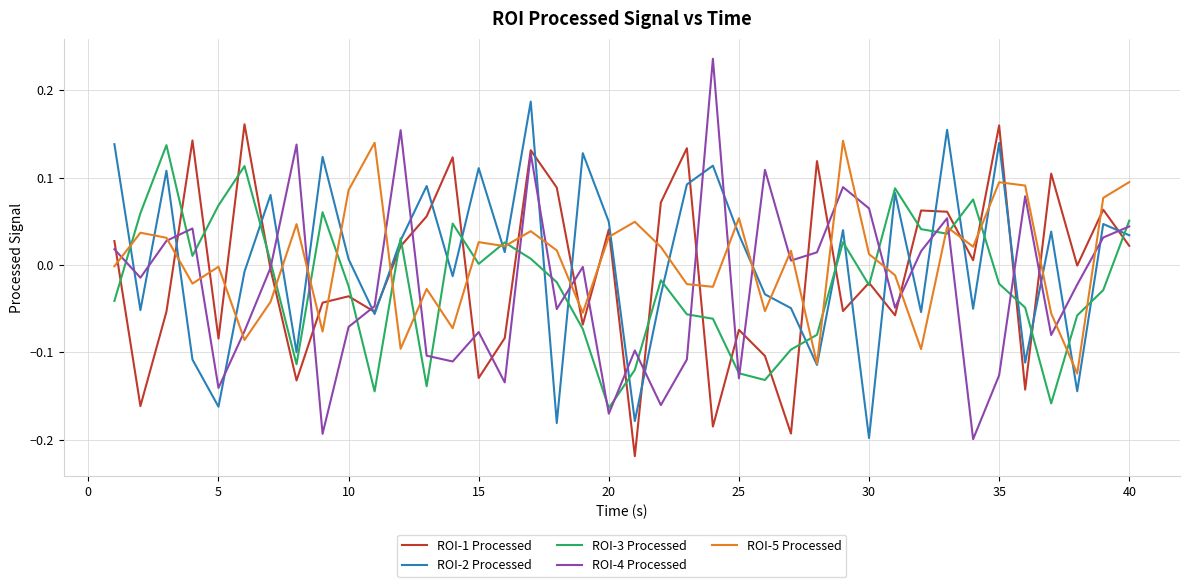

Which series ends up on top after the final intersection of ROI-4 Processed and ROI-5 Processed?

ROI-5 Processed